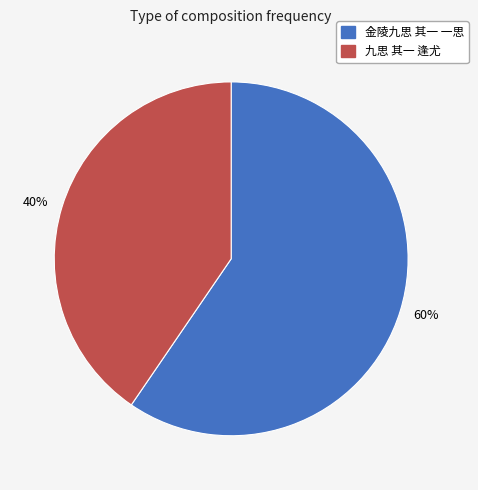

The 60% slice represents 60% of the pie. True or false?

True